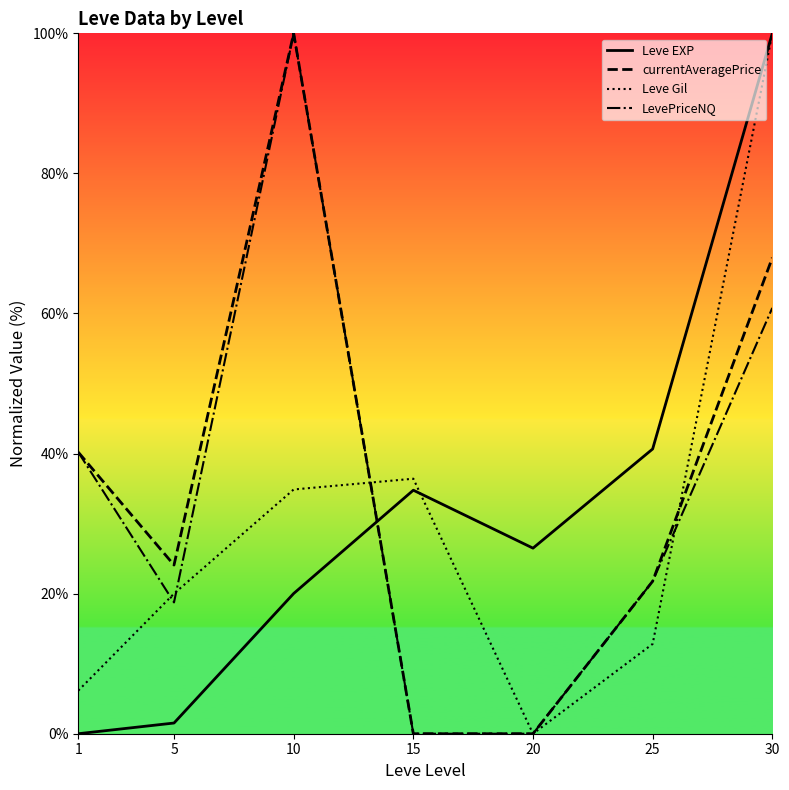

What is the maximum value for currentAveragePrice?

100.0